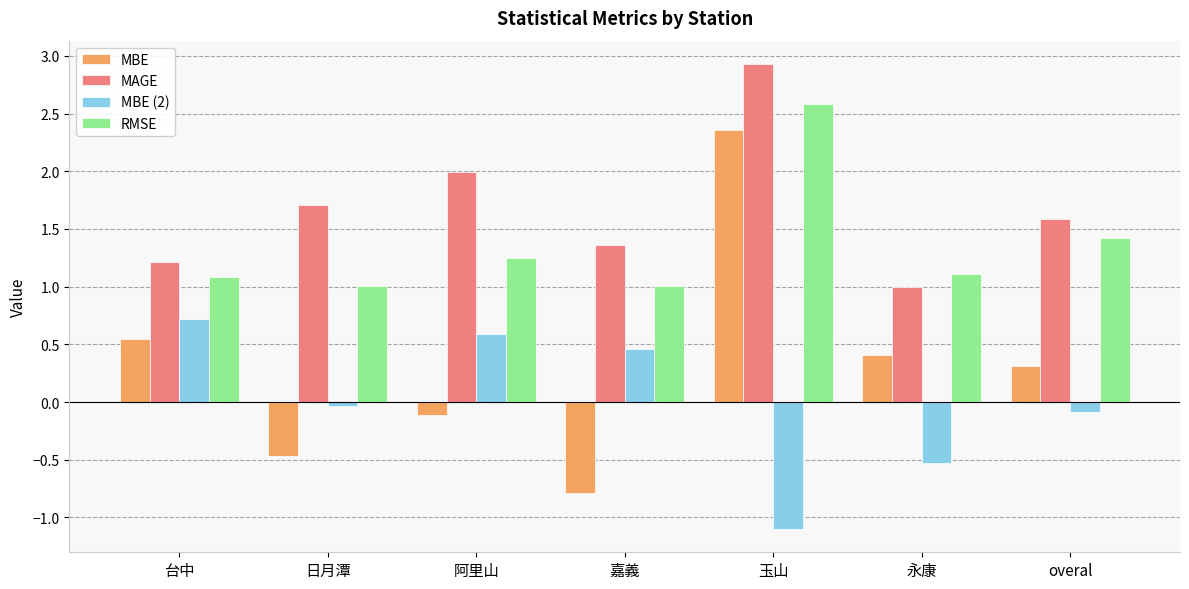

What are all the series names shown in the legend?

MBE, MAGE, MBE (2), RMSE